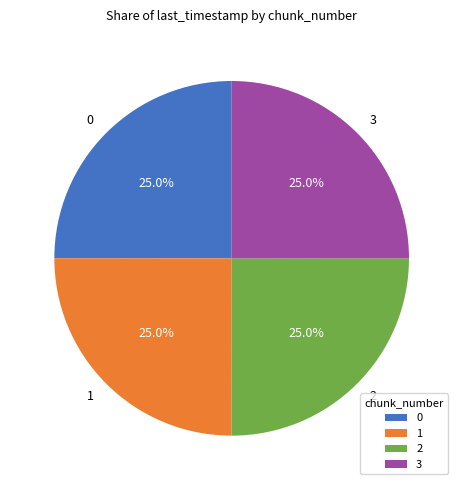

What is the ratio of the value at 1 to the value at 0?

1.0